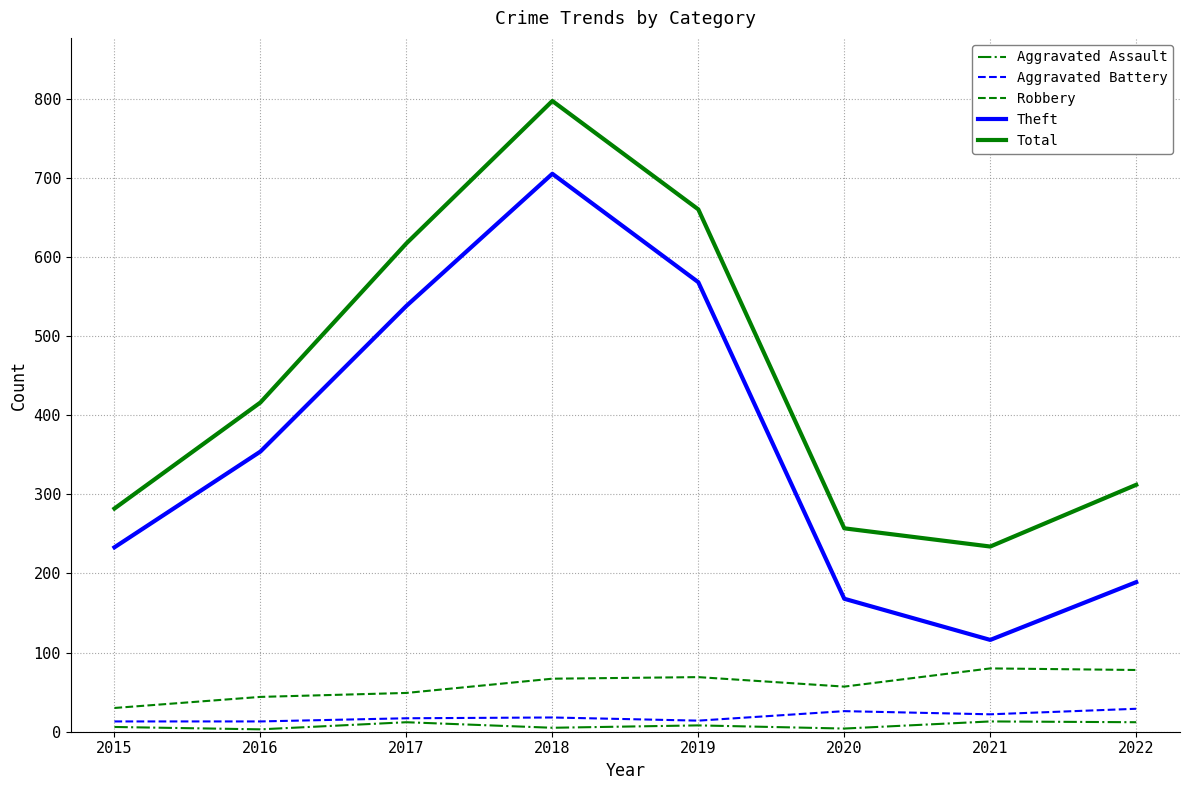

List the labels in order of Total value, smallest first.

2021, 2020, 2015, 2022, 2016, 2017, 2019, 2018